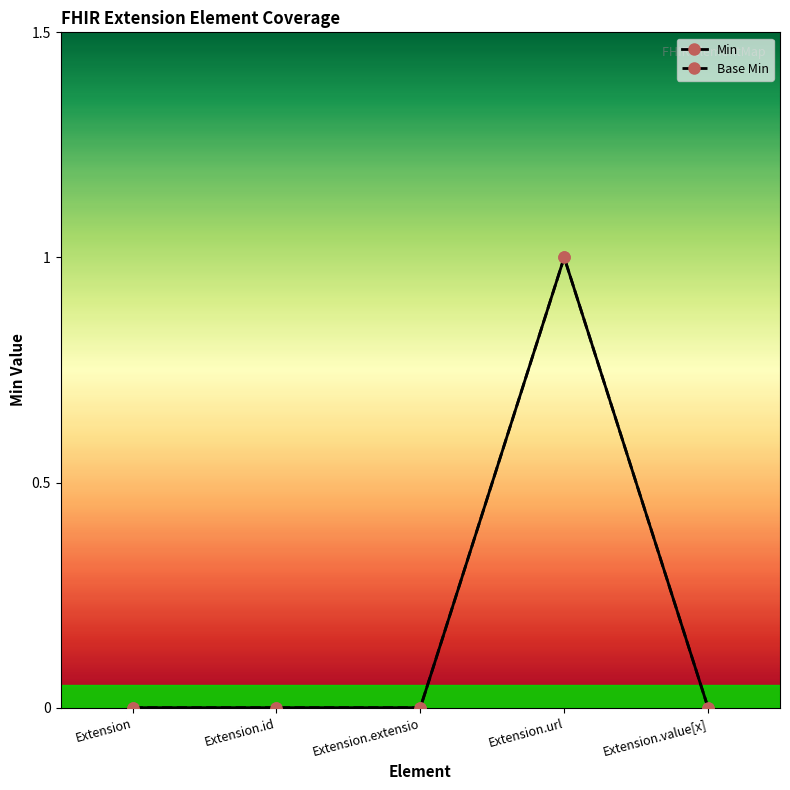

At which category does the chart reach its minimum across all series?

Extension